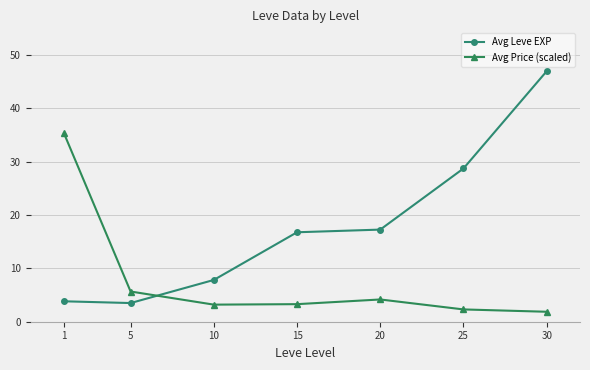

Is it true that Avg Leve EXP equals 7.8 at 10?

True